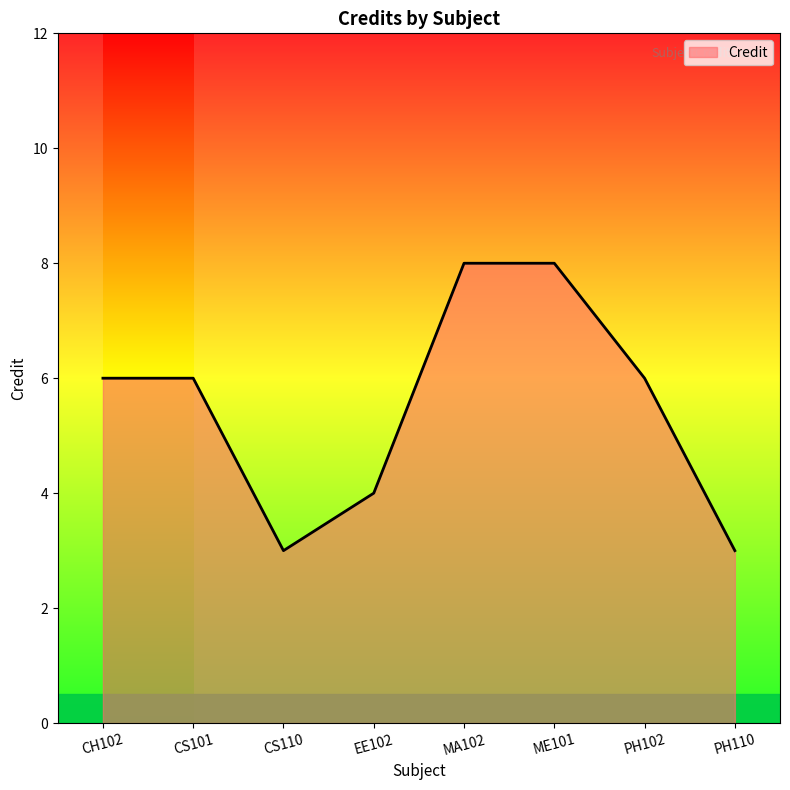

Between PH110 and EE102, which is larger?

EE102